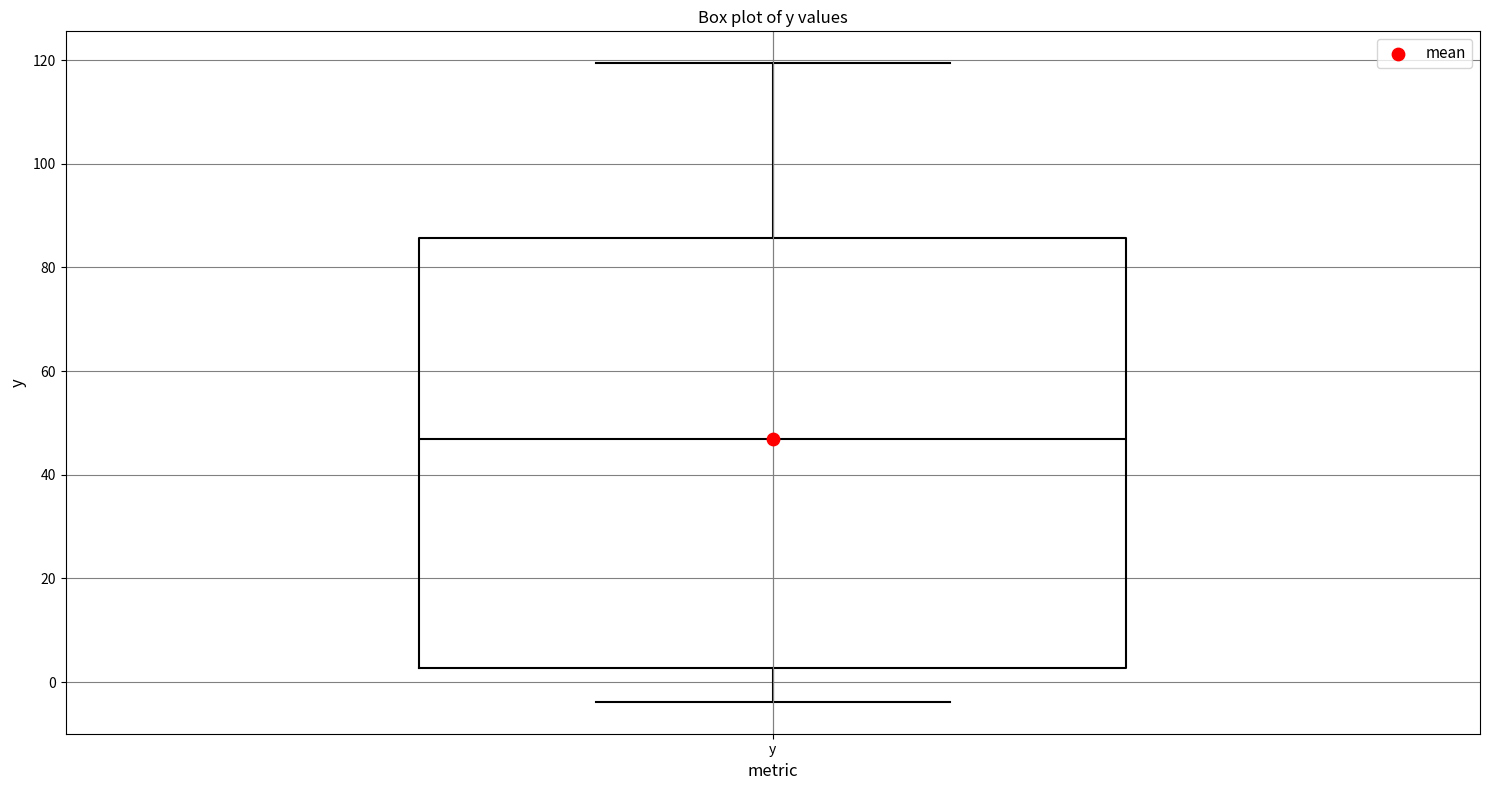

Read this box plot against the y-axis: the position of the median line, the range covered by the box, and the ends of both whiskers. The values are not printed on the chart, so give them approximately, as read against the axis.

median 48, box 2 to 86, whiskers -4 to 120